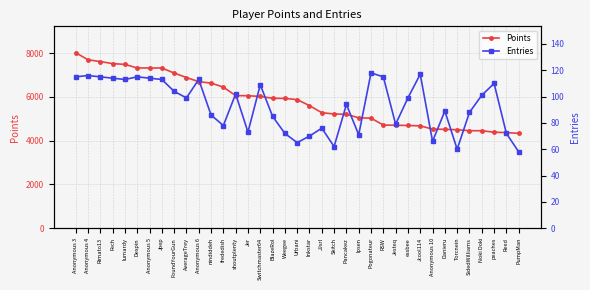

Reading left to right, extract all data points from this chart.

Points: Anonymous 3=8022	Anonymous 4=7696	Rimato13=7615	Fech=7522	lumardy=7485	Despin=7323	Anonymous 5=7321	Jpep=7321	FoundYourGun=7090	AverageTrey=6885	Anonymous 6=6696	nindiddeh=6630	frededish=6449	shoutplenty=6058	Jer=6054	Switchmaster64=6020	BlazeRol=5937	Weegee=5931	Urbani=5874	Inkstar=5601	JJsrl=5277	Skitch=5218	Pancakez=5205	Ipsen=5044	Pogonateur=5027	RSW=4713	Jesteq=4704	essbee=4693	Jcool114=4675	Anonymous 10=4528	Danieru=4517	Torcnein=4499	SidedWilliams=4455	Noki Doki=4453	peaches=4387	Reed=4367	PumpMan=4334
Entries: Anonymous 3=115	Anonymous 4=116	Rimato13=115	Fech=114	lumardy=113	Despin=115	Anonymous 5=114	Jpep=113	FoundYourGun=104	AverageTrey=99	Anonymous 6=113	nindiddeh=86	frededish=78	shoutplenty=102	Jer=73	Switchmaster64=109	BlazeRol=85	Weegee=72	Urbani=65	Inkstar=70	JJsrl=76	Skitch=62	Pancakez=94	Ipsen=71	Pogonateur=118	RSW=115	Jesteq=79	essbee=99	Jcool114=117	Anonymous 10=66	Danieru=89	Torcnein=60	SidedWilliams=88	Noki Doki=101	peaches=110	Reed=72	PumpMan=58